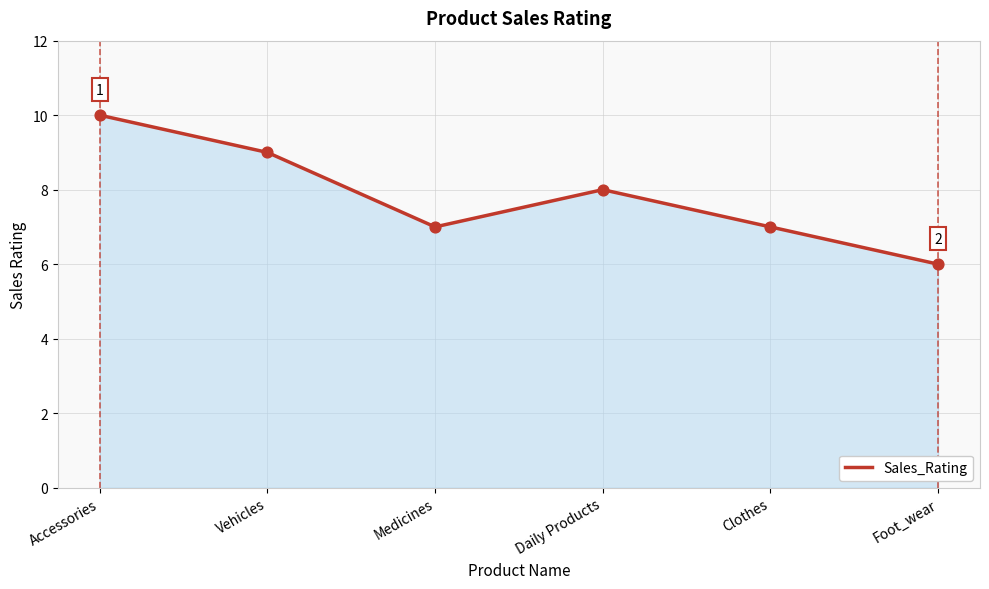

Approximately how many times larger is the value at Vehicles compared to Foot_wear?

1.5